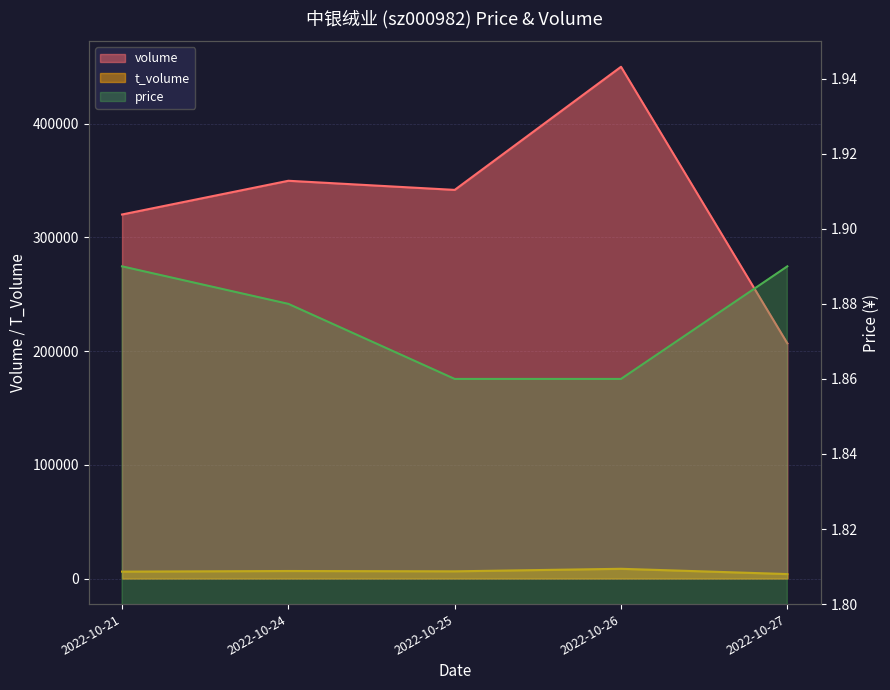

True or false: price and t_volume intersect in this chart.

False